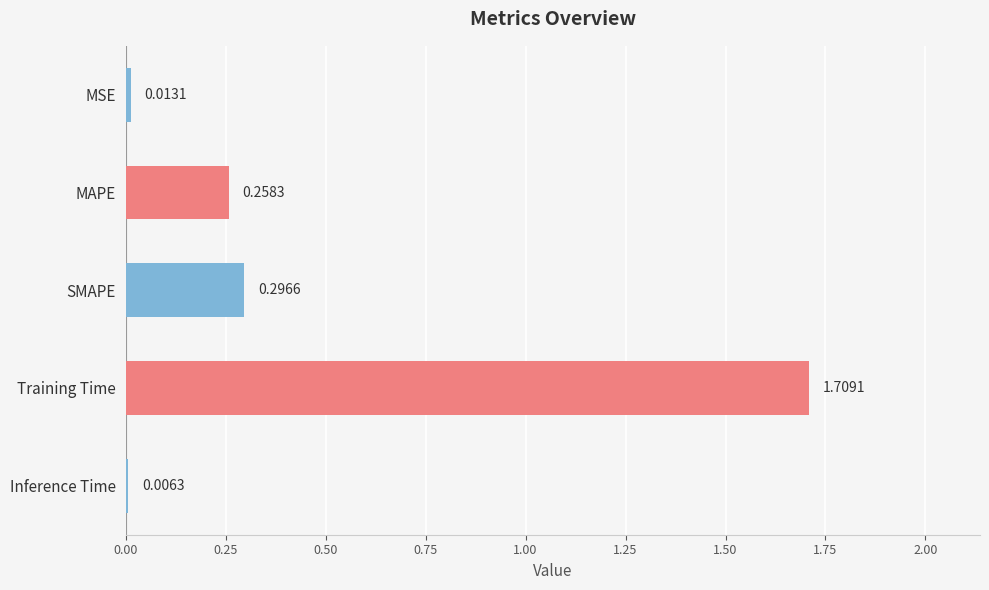

At which category does the chart reach its peak across all series?

Training Time